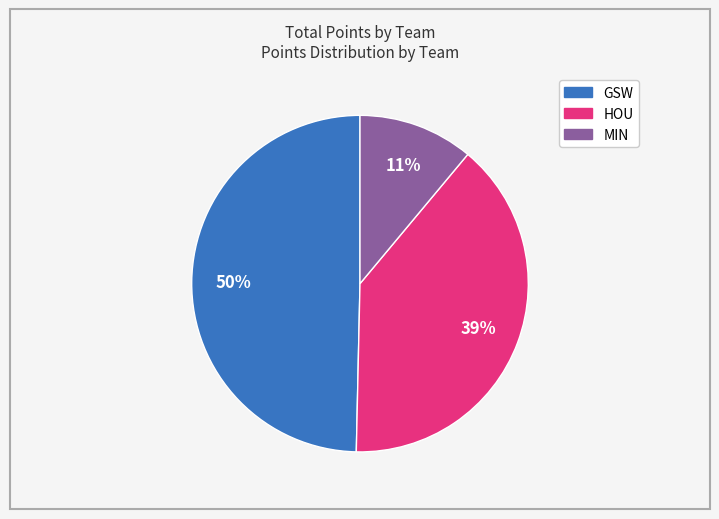

Is there any slice that represents more than half of the pie?

No